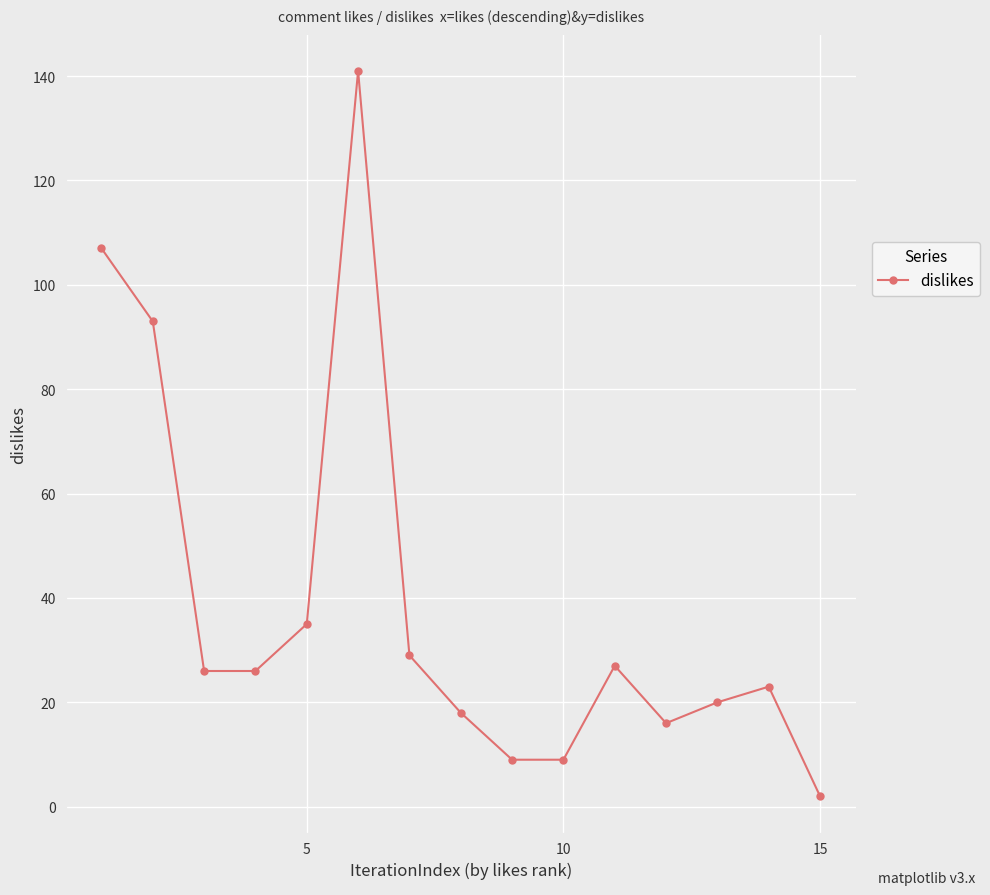

True or false: there are more than 1 points higher than both neighbors.

True